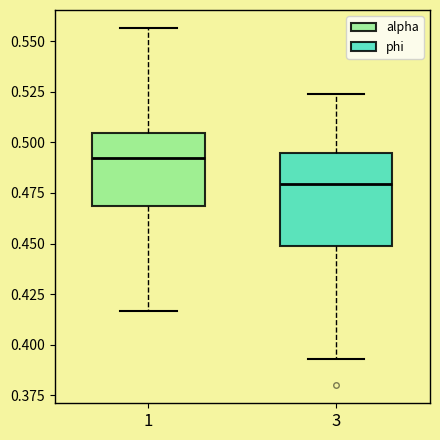

Comparing the boxes themselves (not the whiskers), which one is the tallest?

3